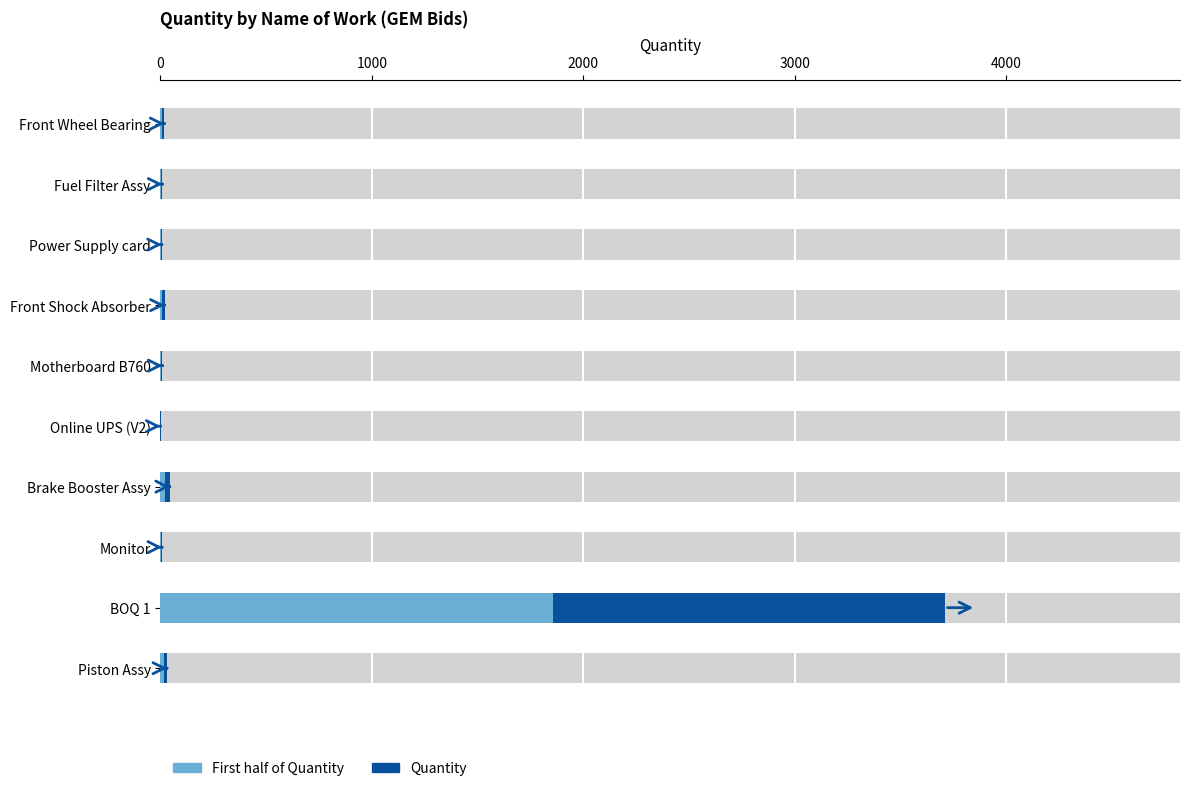

List the labels in order of value, largest first.

BOQ 1, Brake Booster Assy, Piston Assy, Front Shock Absorber, Front Wheel Bearing, Fuel Filter Assy, Motherboard B760, Monitor, Power Supply card, Online UPS (V2)